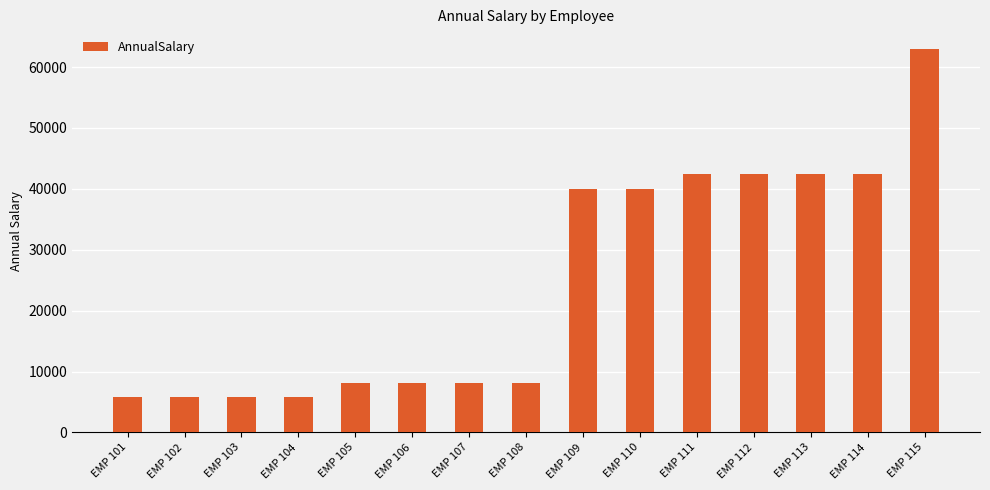

Which category has the highest value across all series?

EMP 115